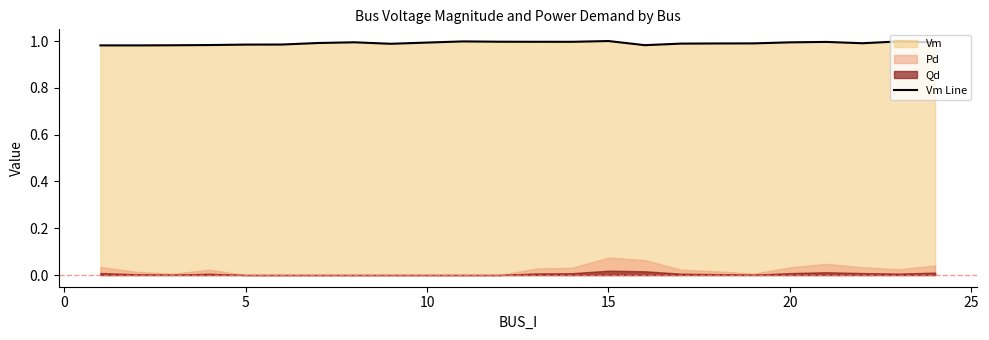

What is the greatest value displayed?

1.0